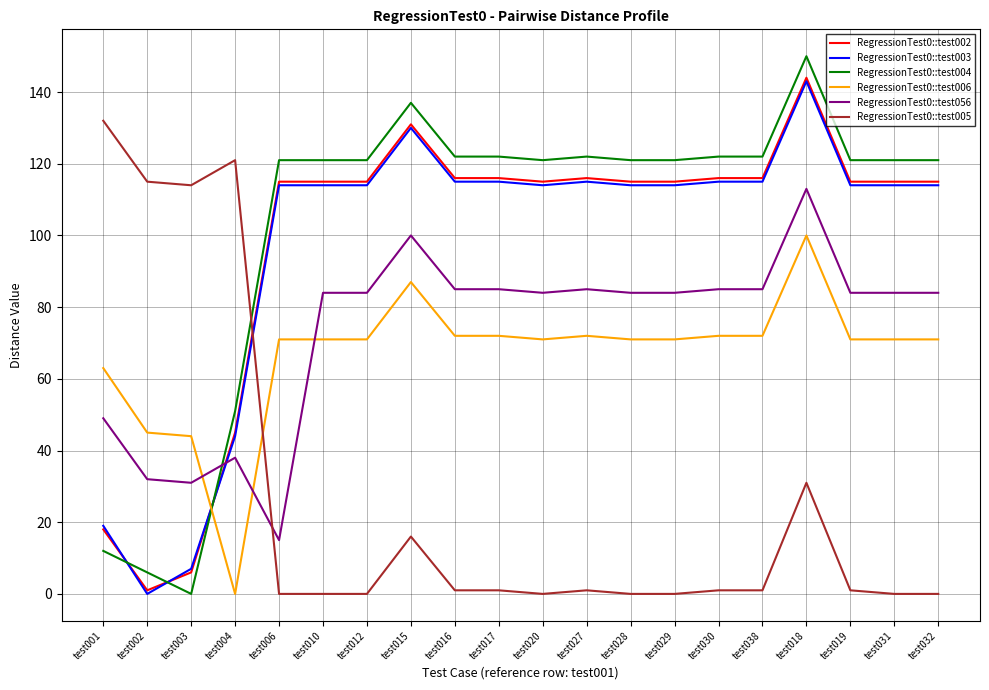

True or false: RegressionTest0::test004 has a value of 122 at test027.

True